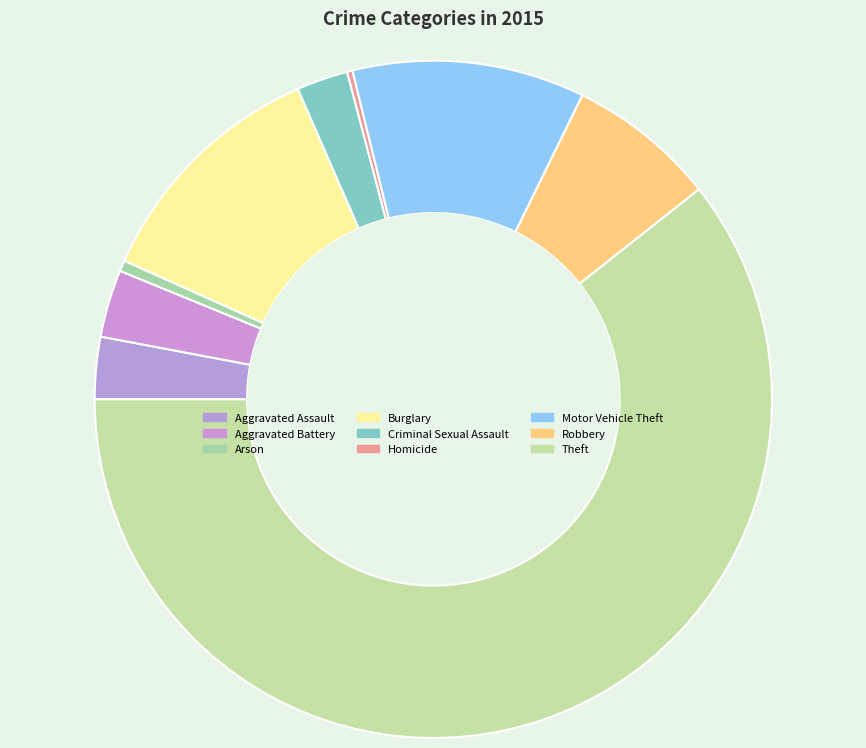

What percentage is the Robbery slice, to the nearest percent?

7%